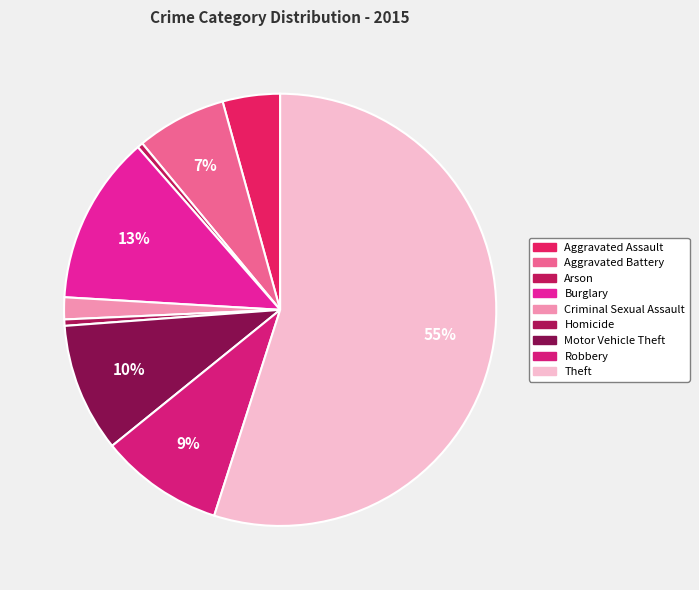

Count the number of slices in the pie.

9